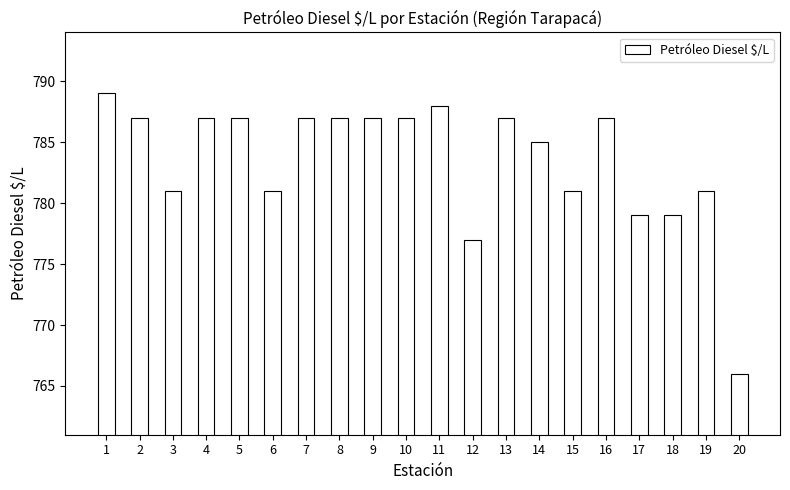

What is the maximum value shown in the chart?

789